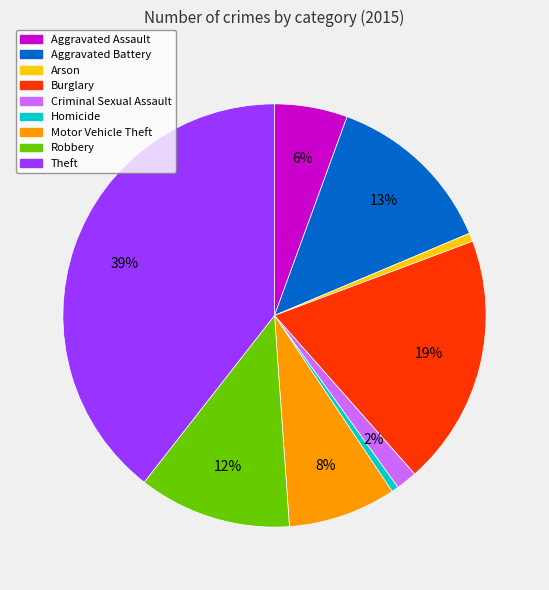

To the nearest percent, what portion does Homicide represent?

1%